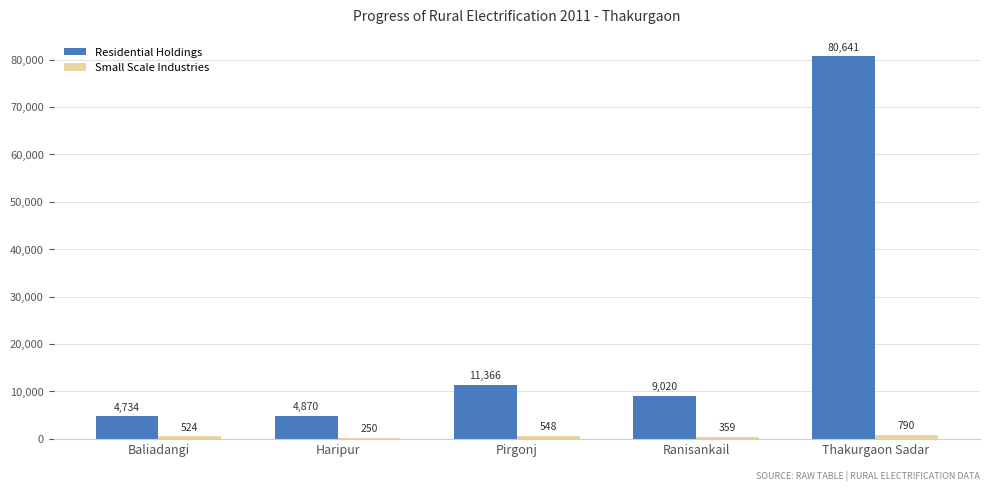

Which series has the largest total across all categories?

Residential Holdings